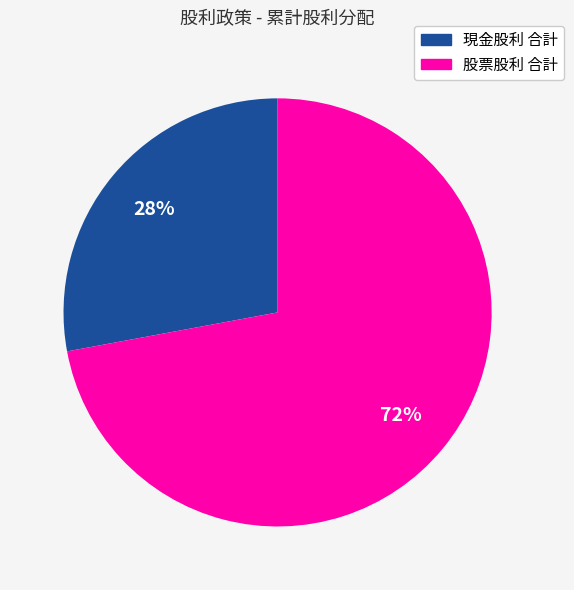

Is 現金股利 合計 the majority of the pie?

No